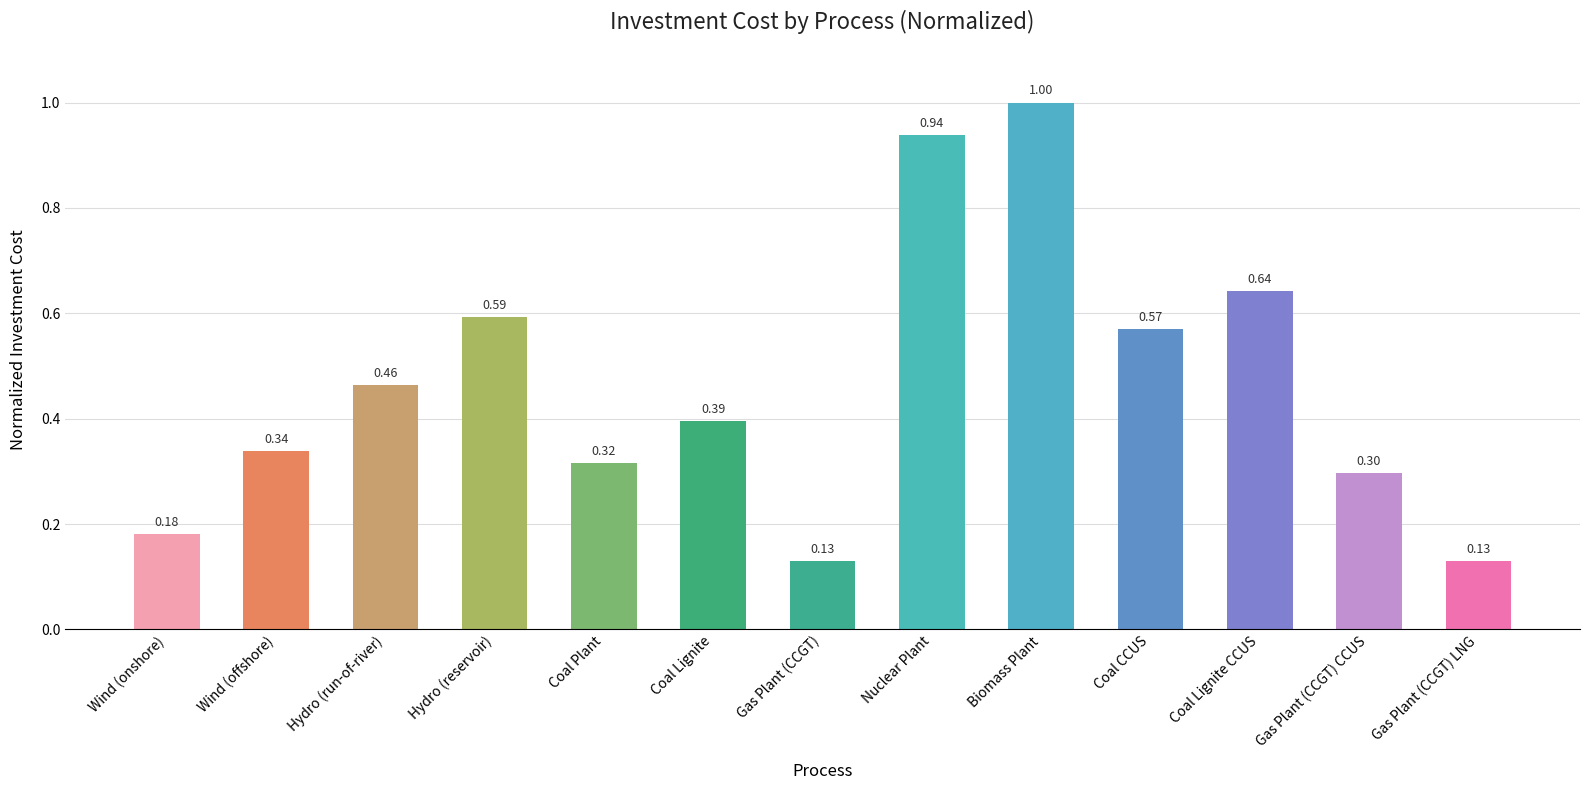

What is the sum of all values?

6.0